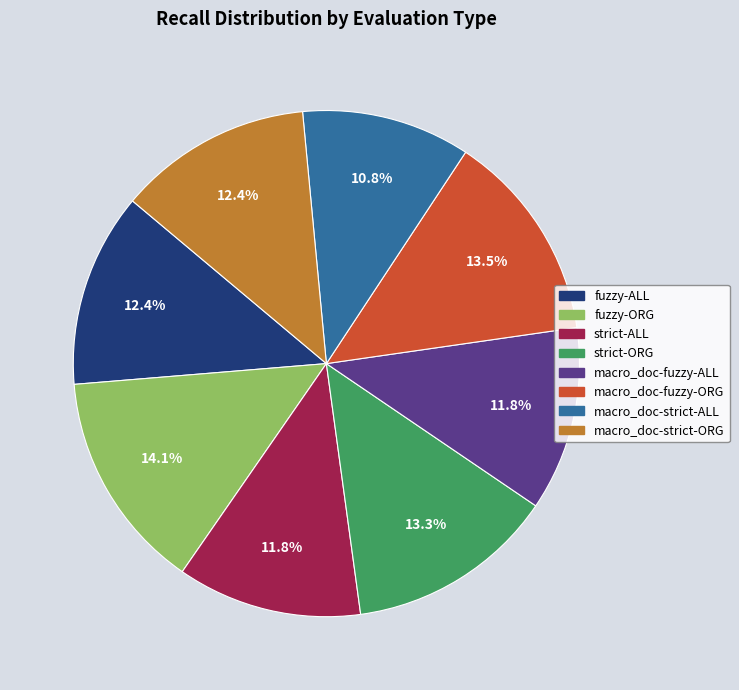

To the nearest percent, what percentage of the pie is strict-ORG?

13%